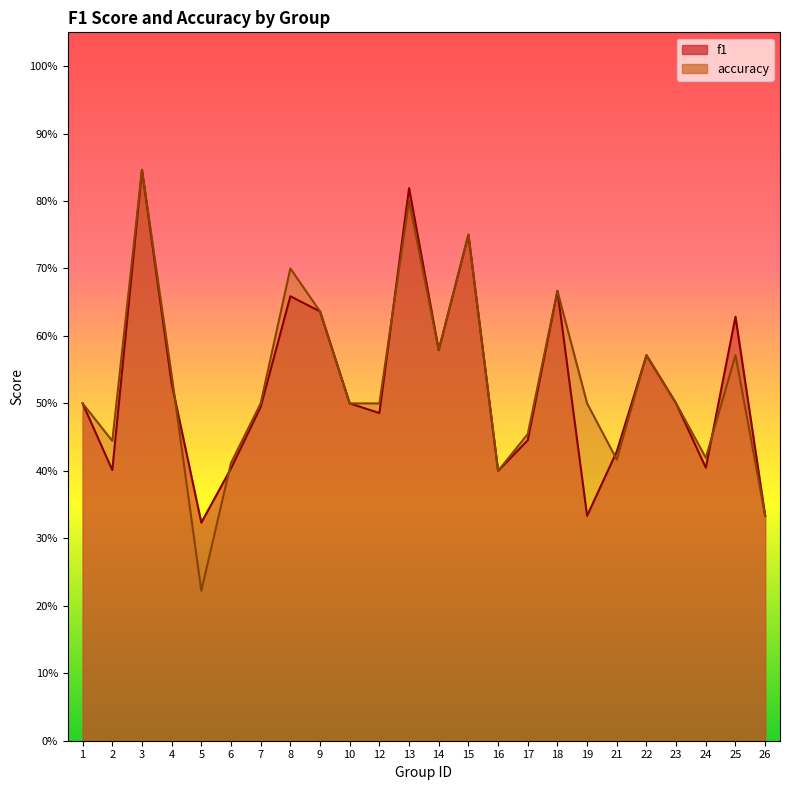

What is the average value of the f1 series?

0.5